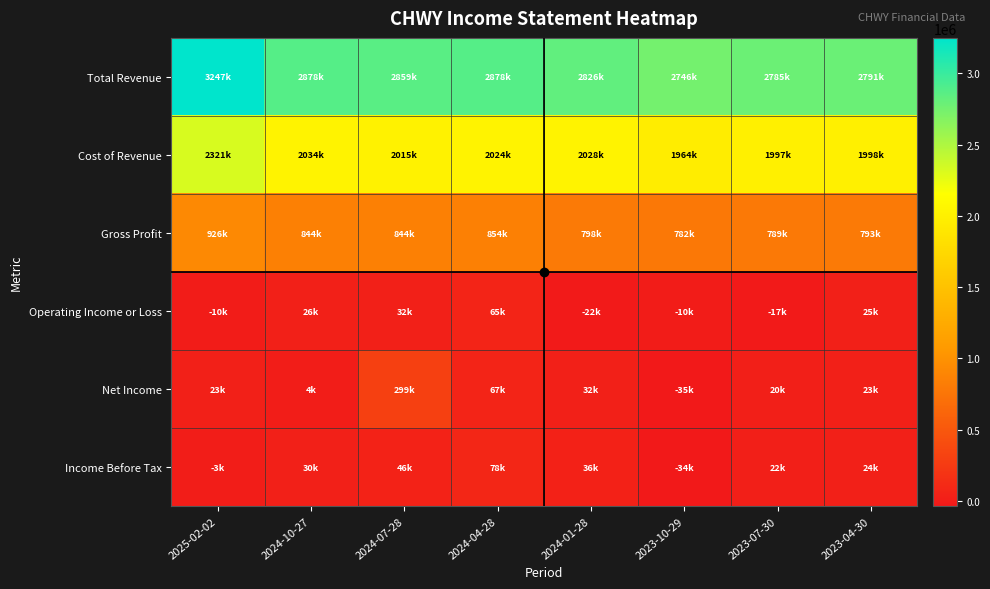

What is the total value across all series at 2024-10-27?

5814300